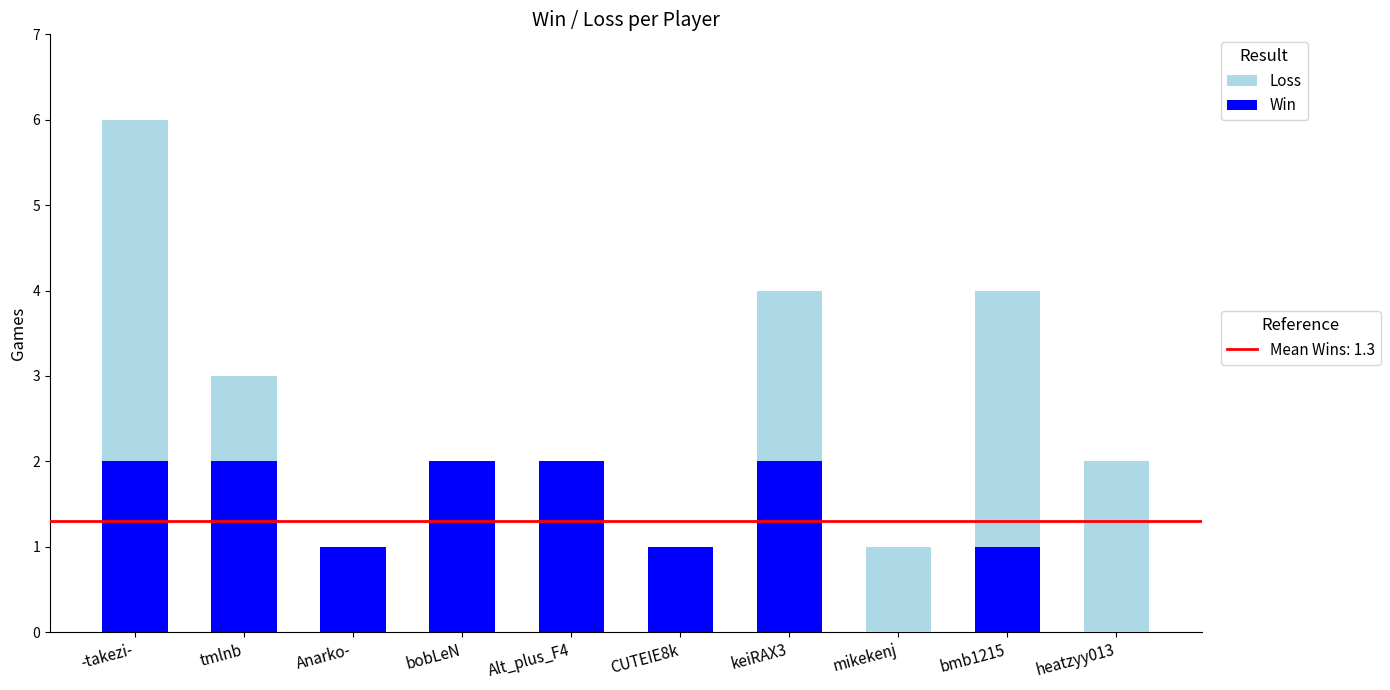

At which category is the sum across all series the highest?

-takezi-